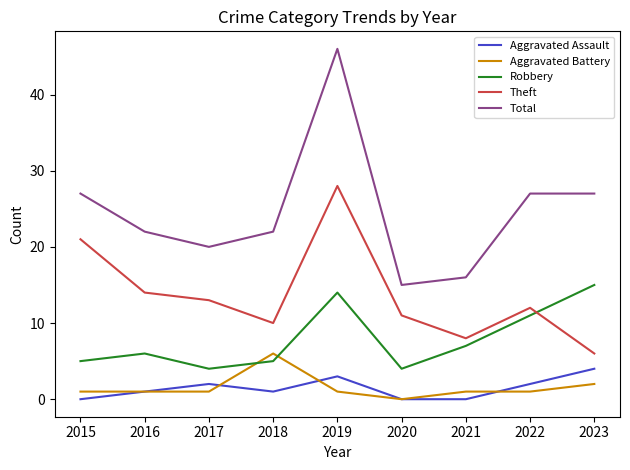

What is the sum of all Theft values?

123